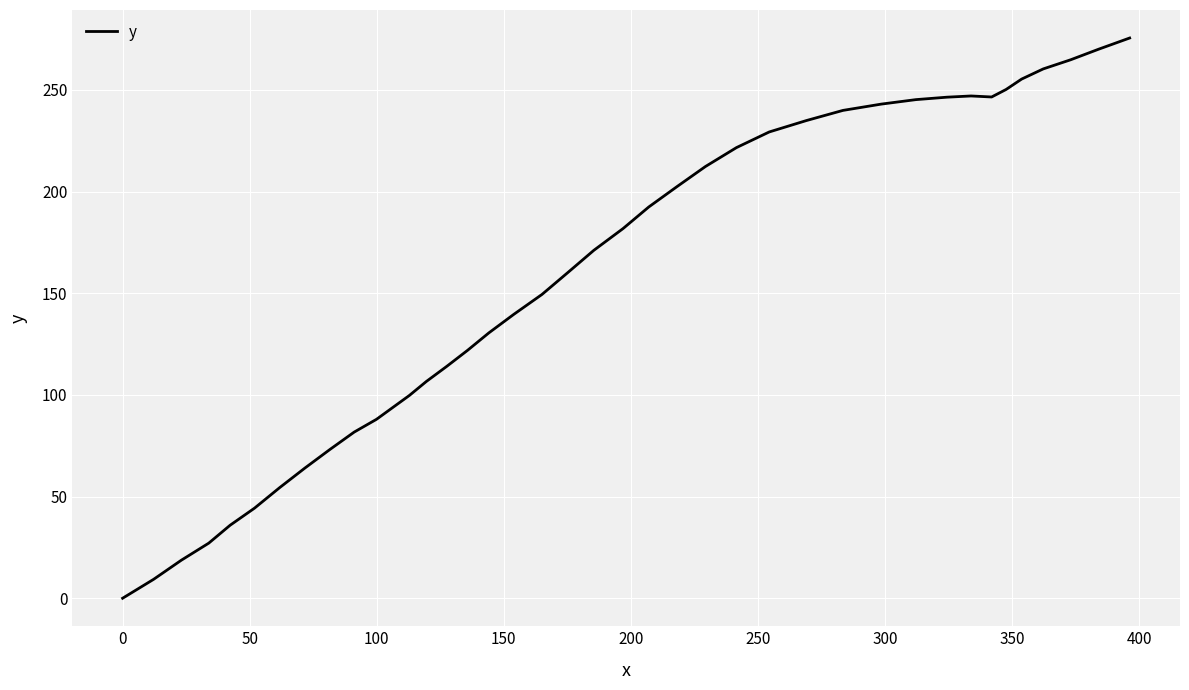

What is the maximum value shown in the chart?

275.5